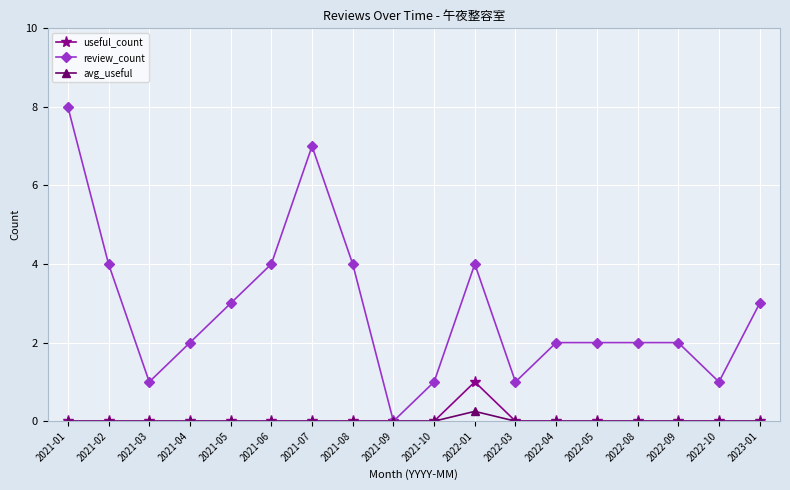

What is the label of the 6th point from the left?

2021-06